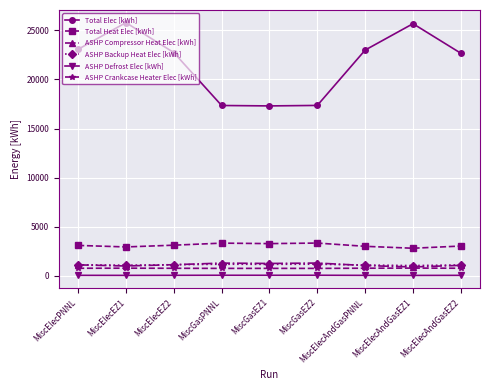

What is the value of the ASHP Compressor Heat Elec [kWh] point at the 5th from the left?

1270.2